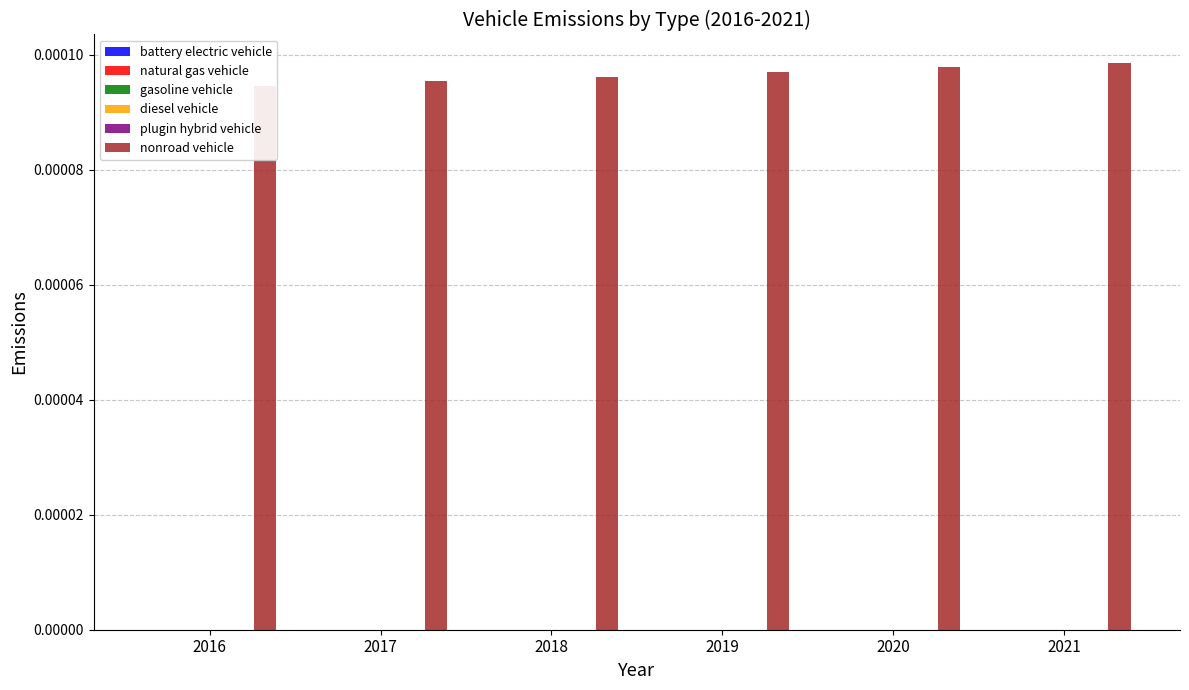

At which label does natural gas vehicle reach its minimum?

2016